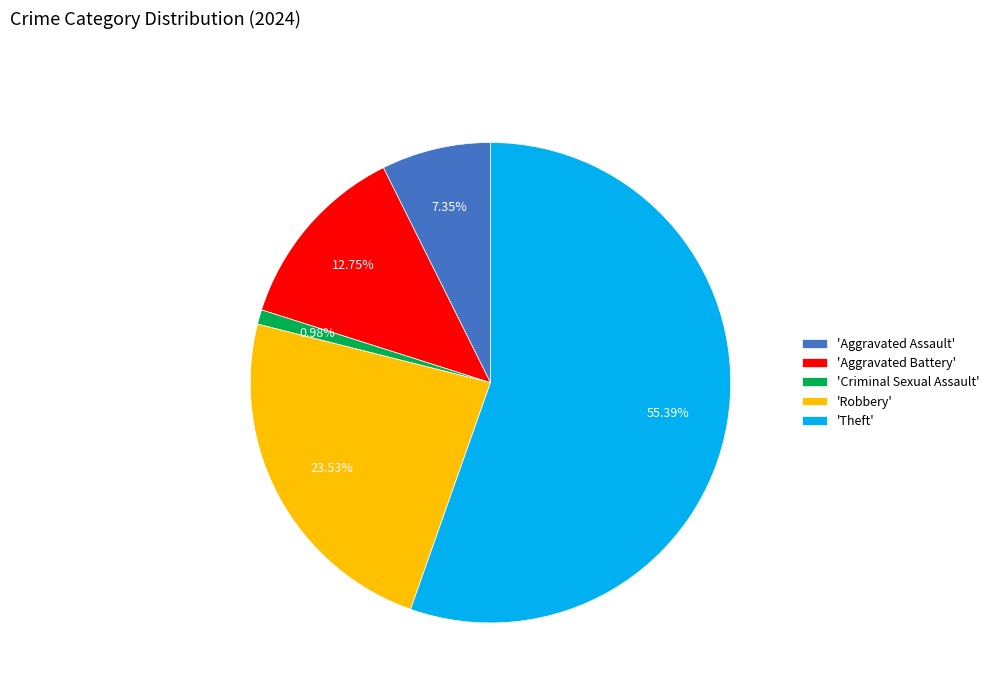

Does any single category account for the majority?

Yes